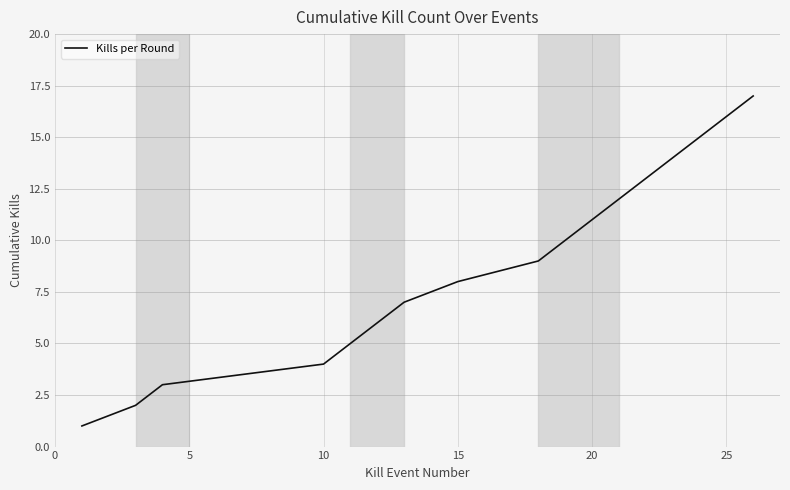

What is the maximum value shown in the chart?

17